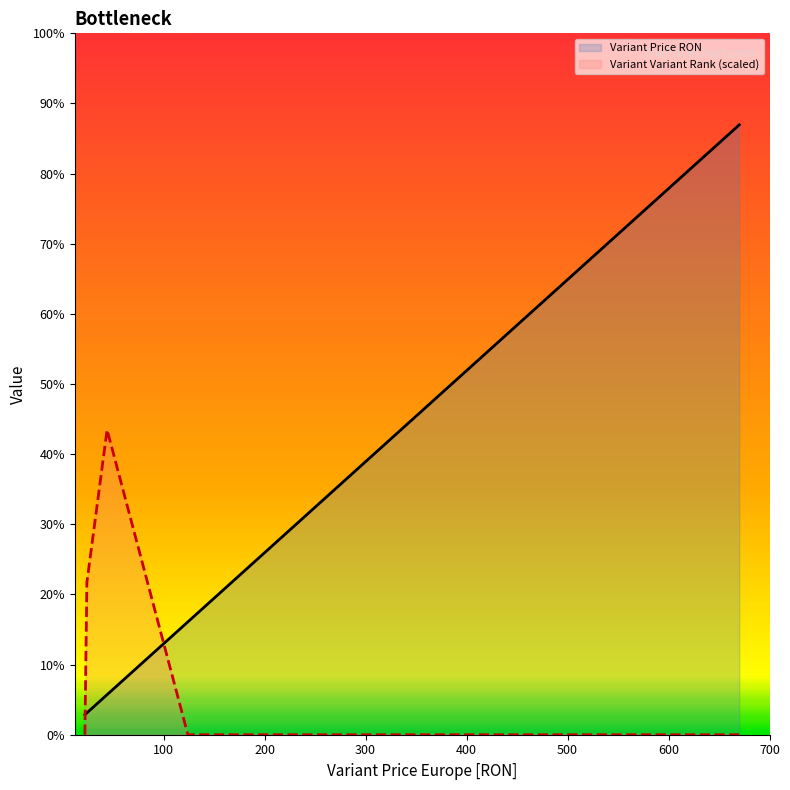

Which series has the largest range (max minus min)?

Variant Price RON